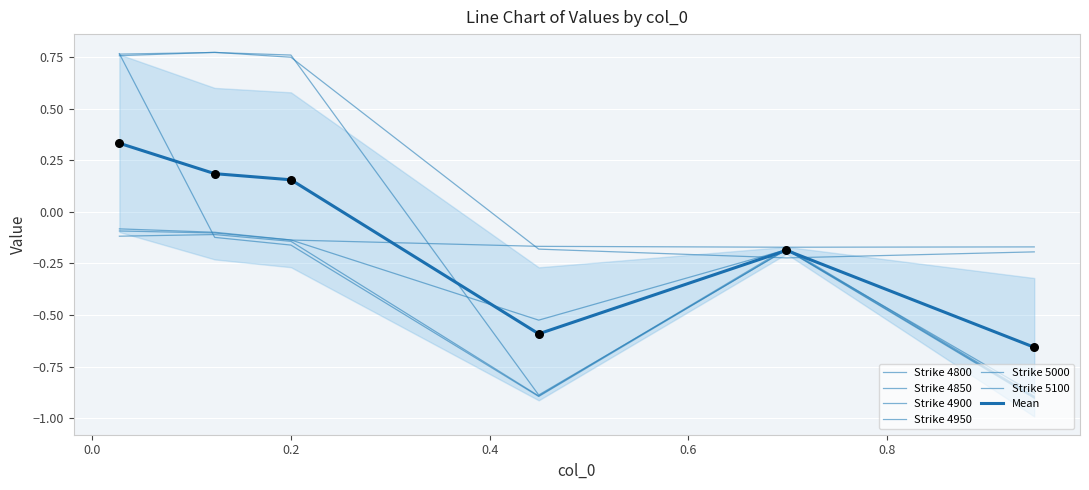

Which series has the widest spread of Y values?

4850